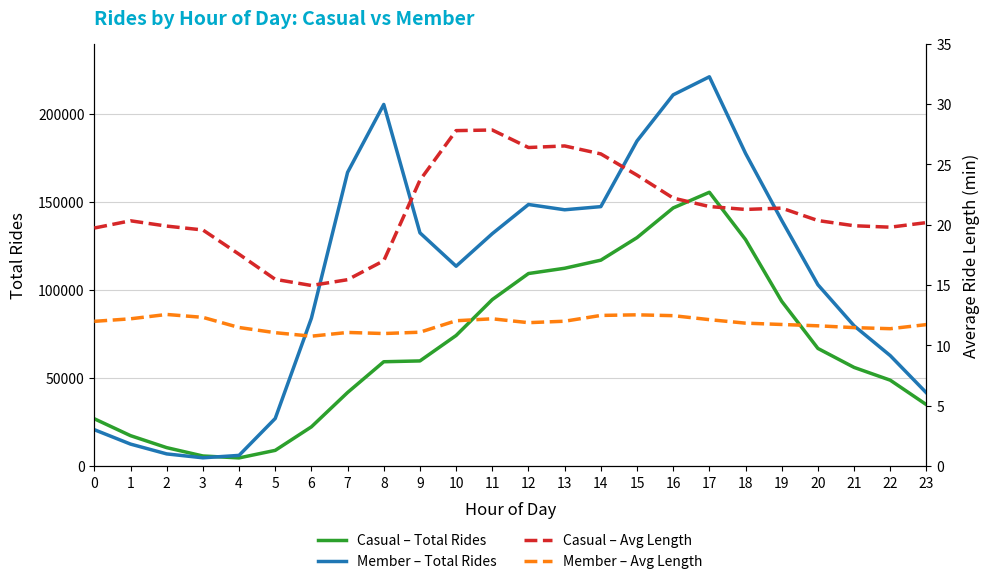

True or false: Member – Avg Length and Member – Total Rides cross at least once.

False